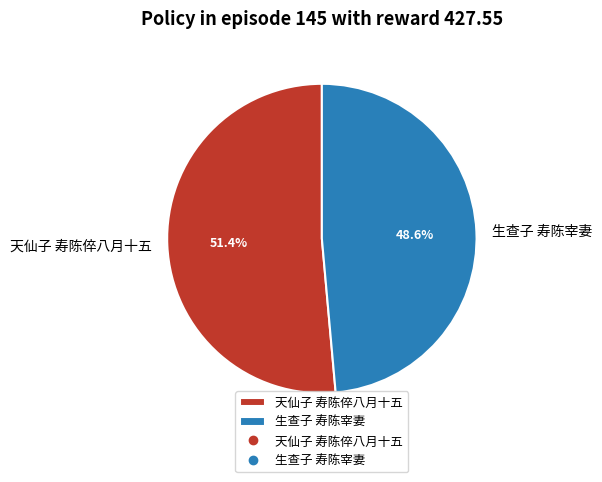

Which slice is the largest?

天仙子 寿陈倅八月十五